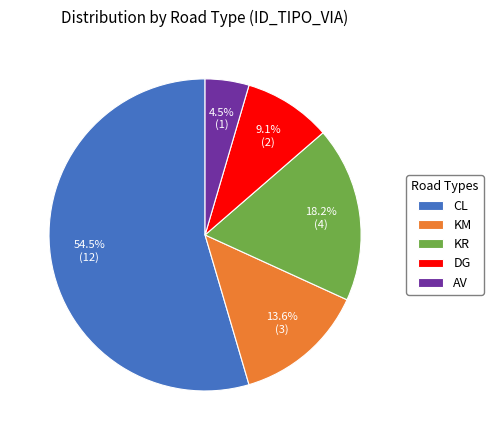

Between CL and DG, which is larger?

CL